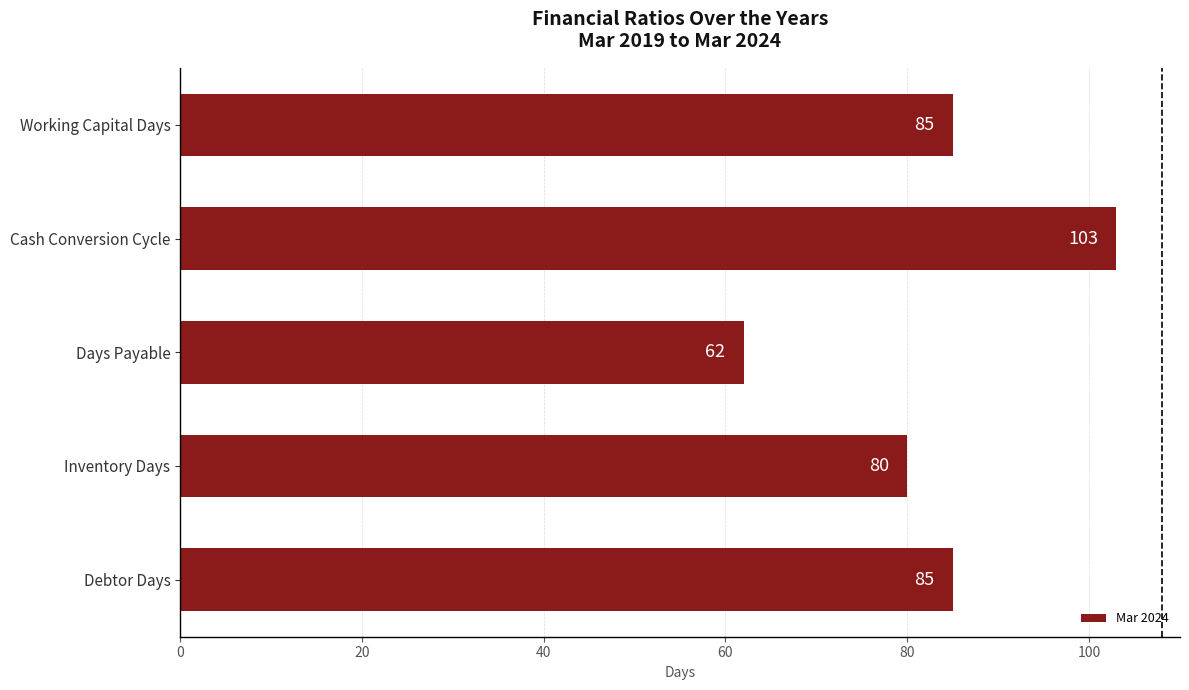

Reading bottom to top, transcribe all the data shown in this chart.

85	80	62	103	85